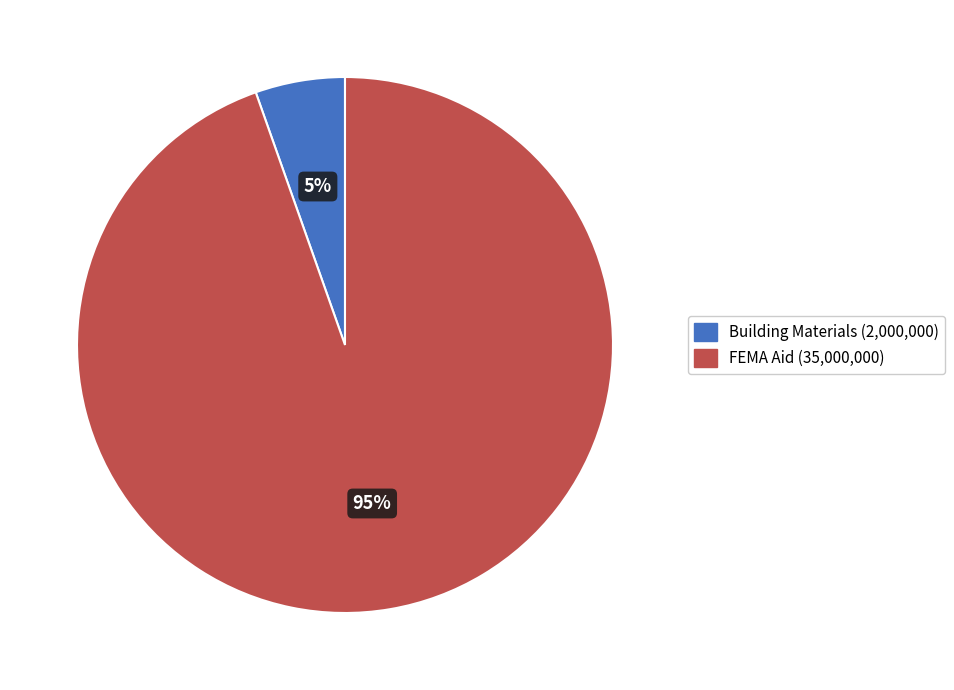

What is the largest slice in the pie chart?

FEMA Aid